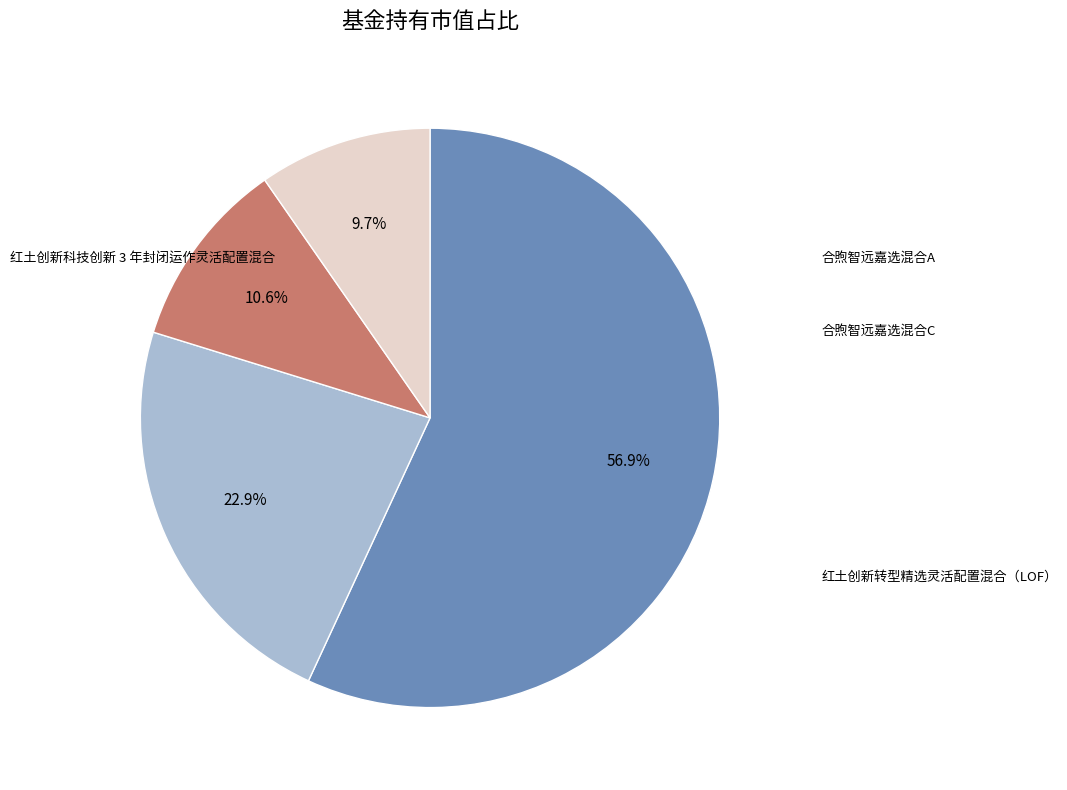

Is there a majority slice in this chart?

Yes